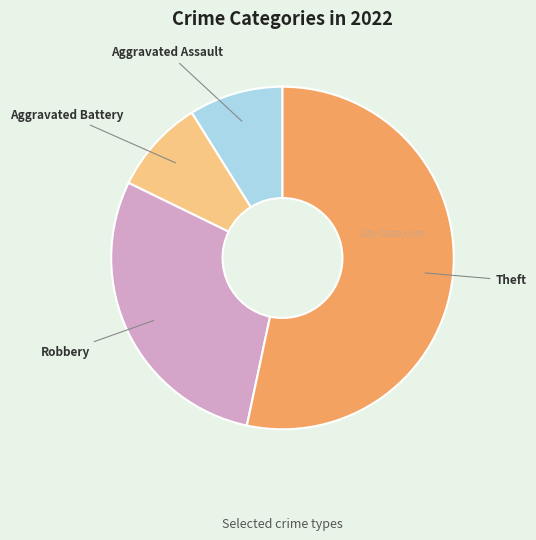

How many segments does this pie chart have?

4